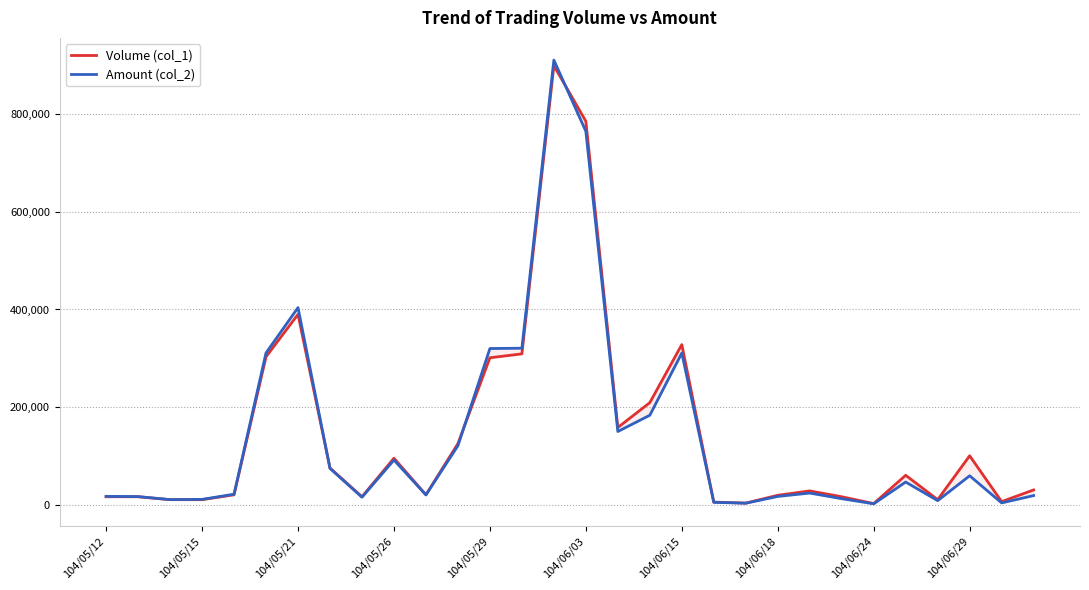

What is the value of the Amount (col_2) point at the 7th from the left?

403850